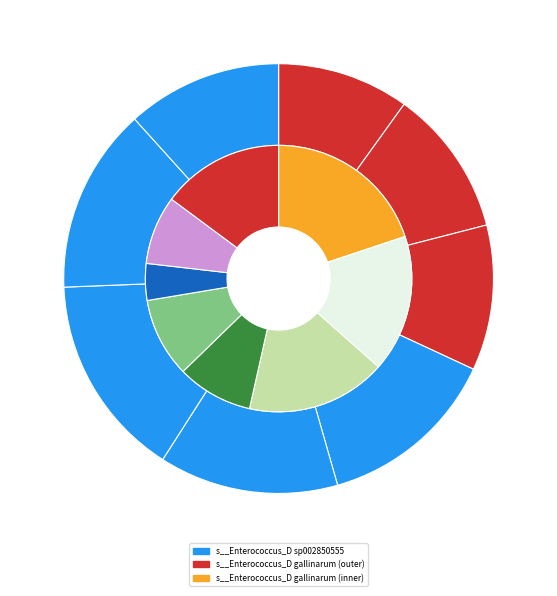

Rank the series by their average value, from highest to lowest.

s__Enterococcus_D sp002850555, s__Enterococcus_D gallinarum